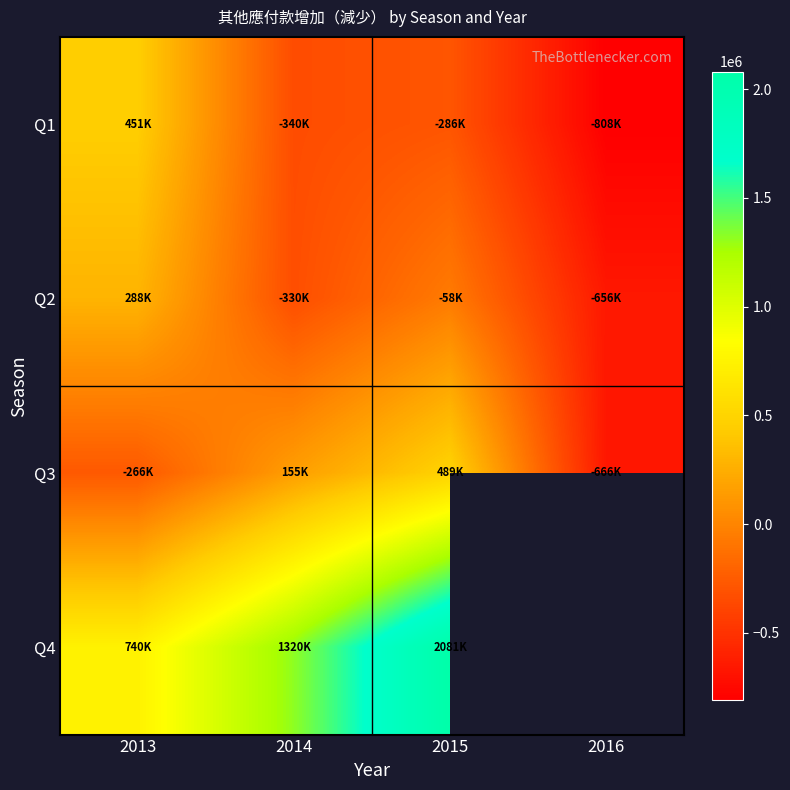

What is the total value across all series at 2013?

1213071.0